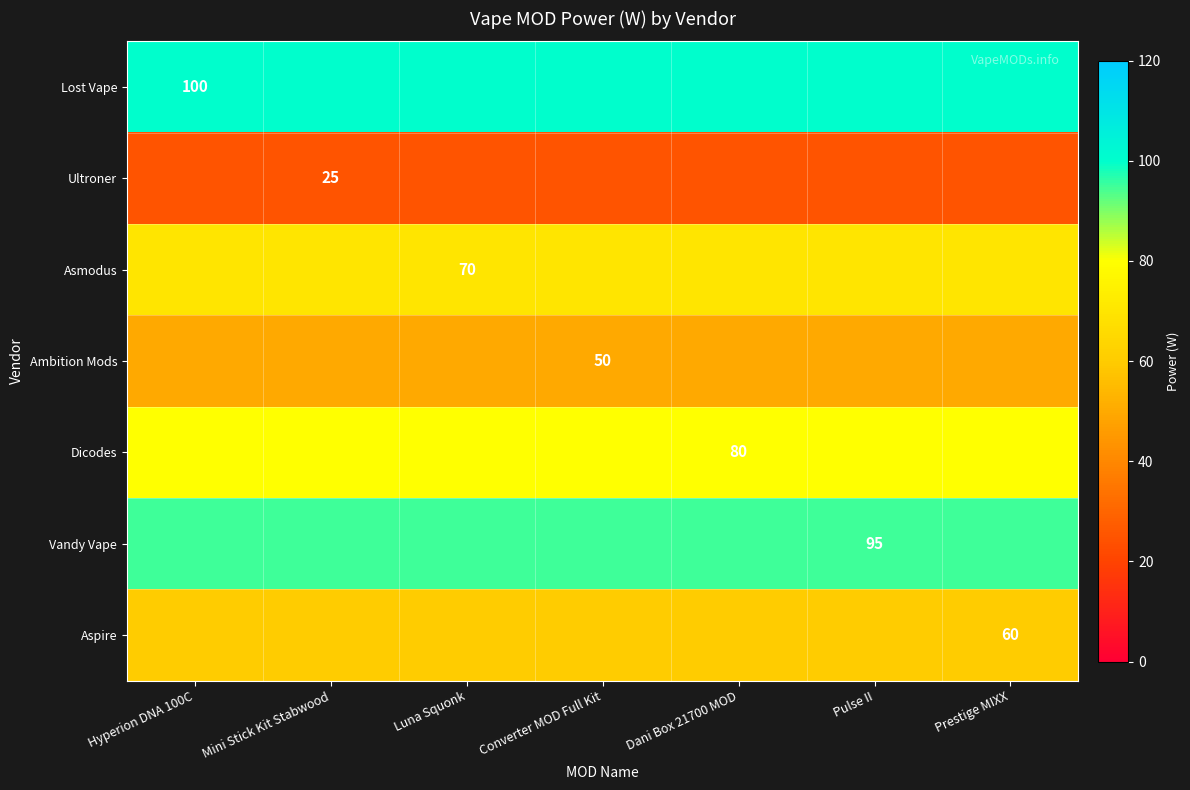

What is the average value of the Asmodus series?

70